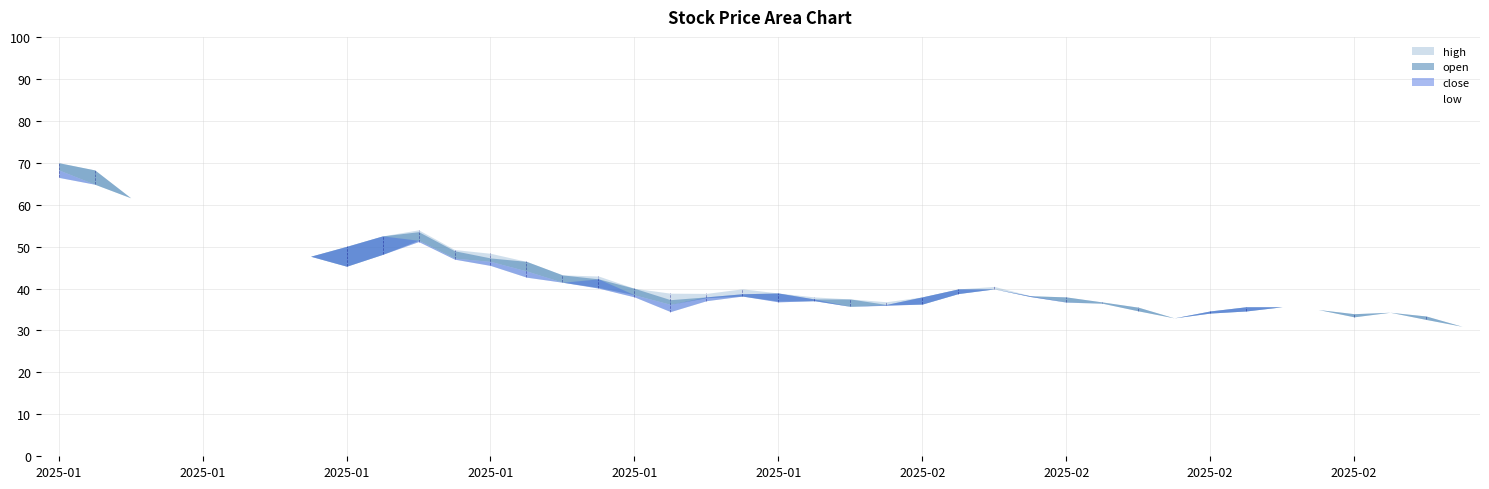

What is the sum of the high values at 2025-02-14 and 2025-01-24?

78.5